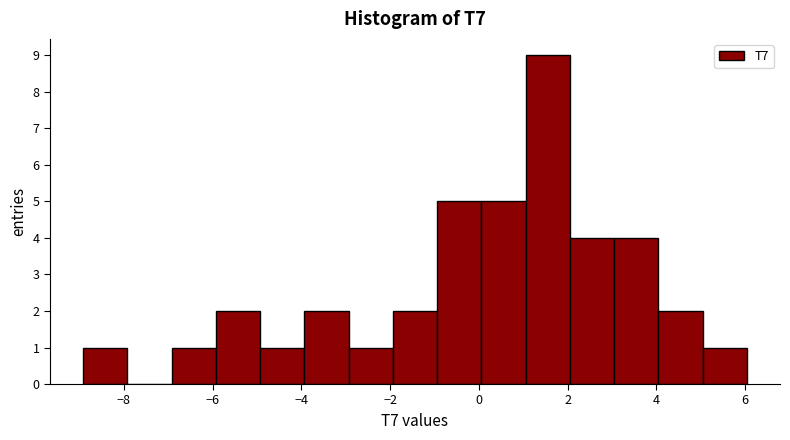

Which range on the x-axis has the tallest bar?

1 to 2